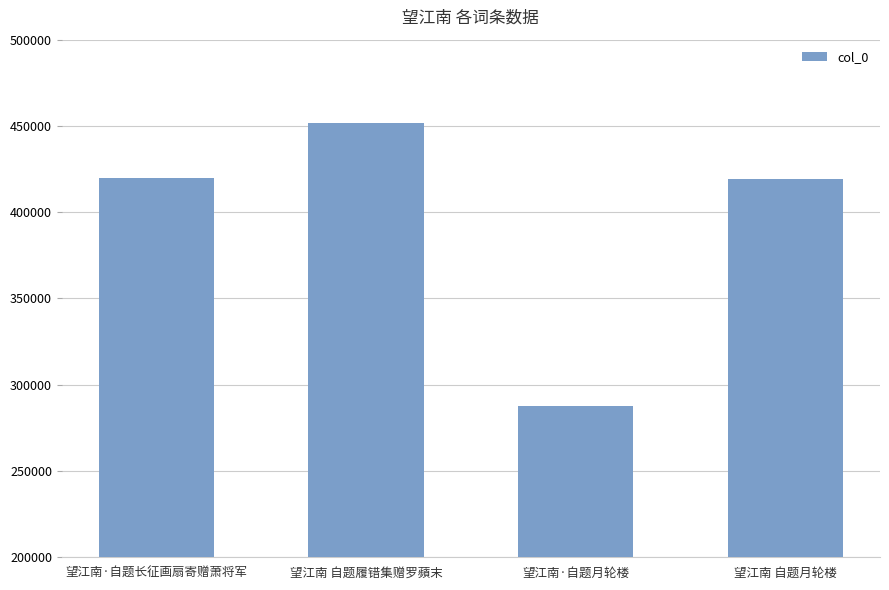

True or false: the data shows 664143 at 望江南·自题长征画扇寄赠萧将军.

False